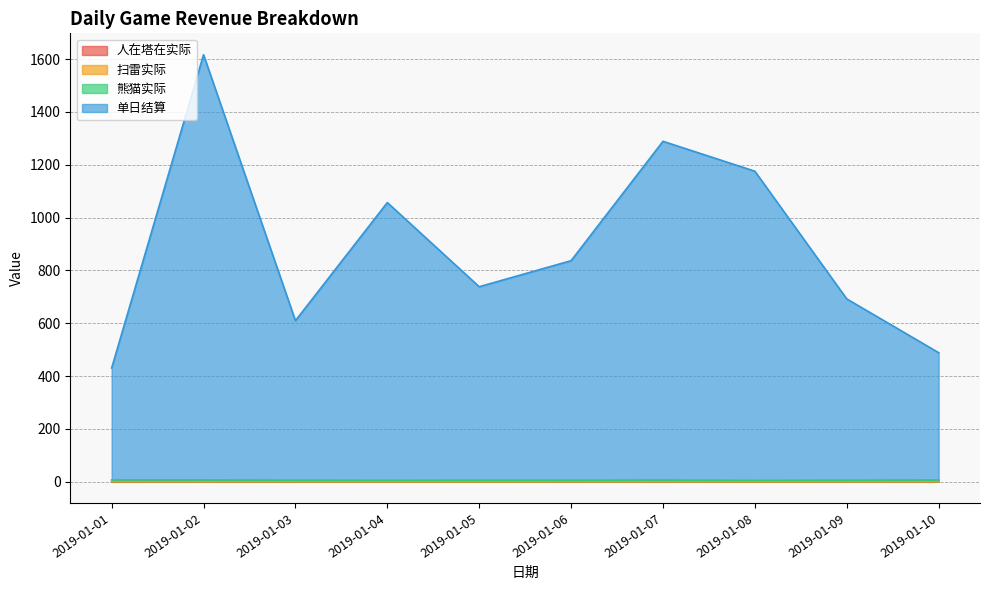

Does the chart have visible grid lines?

Yes